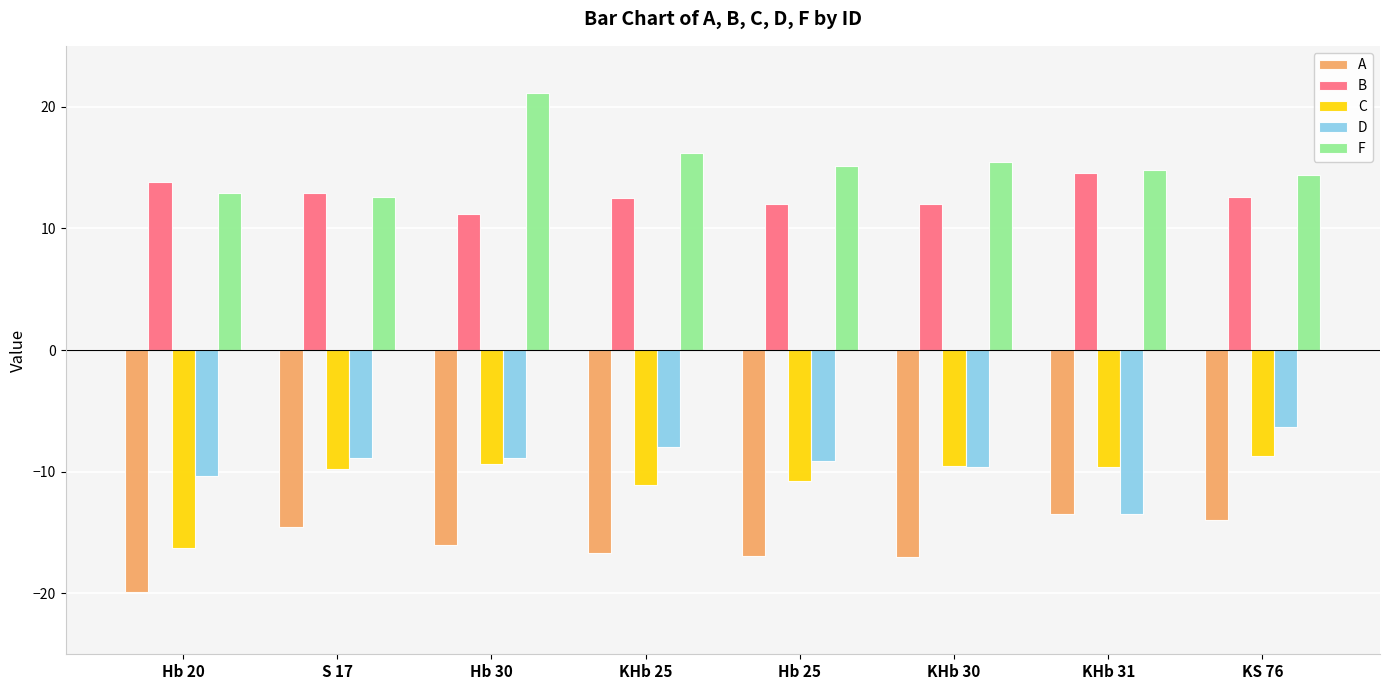

Is it true that D equals -6.3 at KS 76?

True